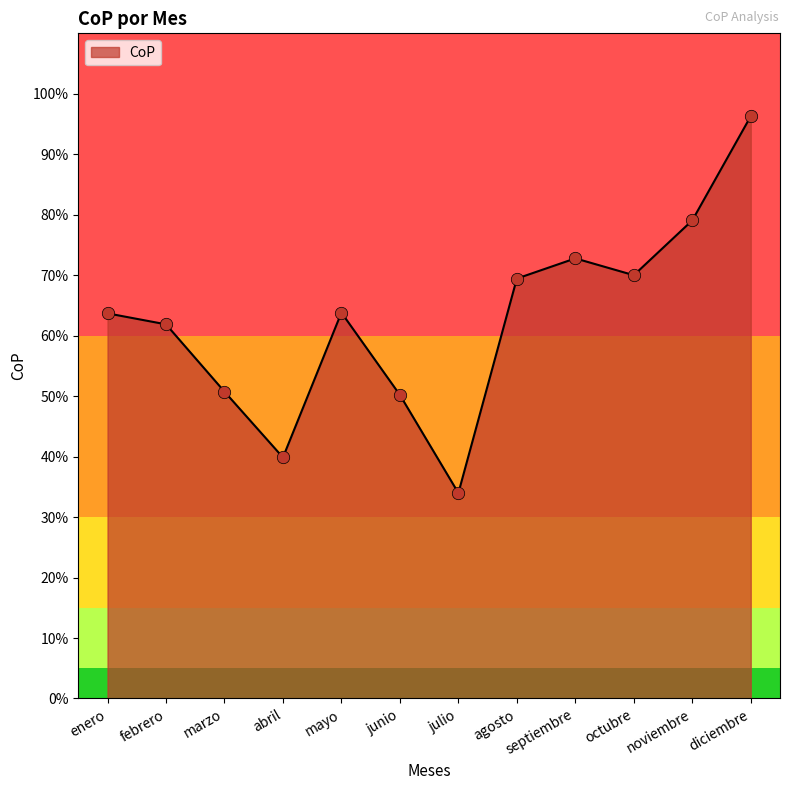

What is the ratio of the value at mayo to the value at agosto?

0.9